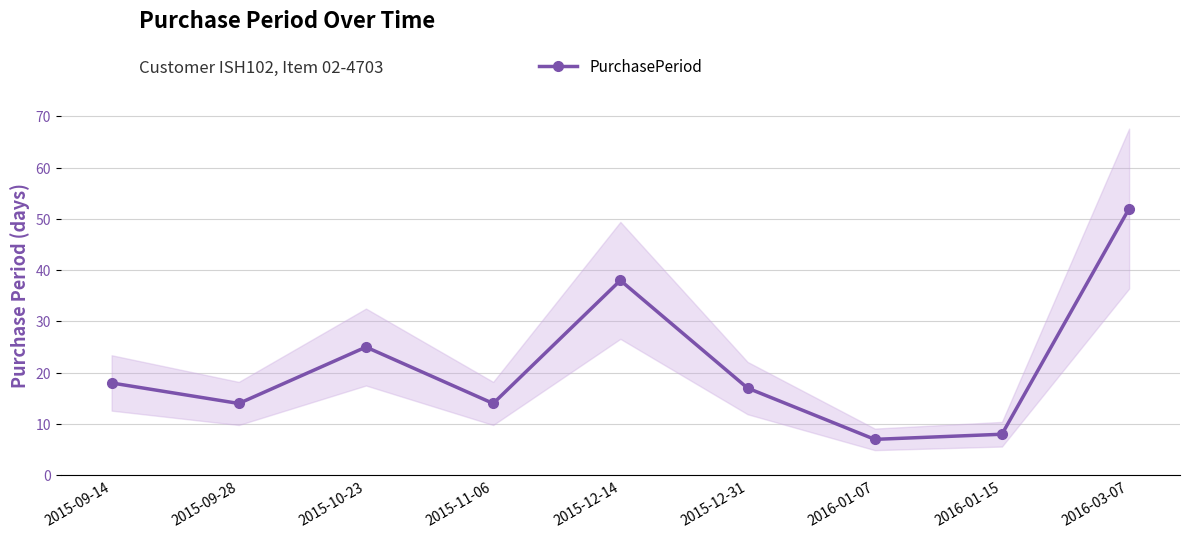

What is the label of the 7th point from the left?

2016-01-07